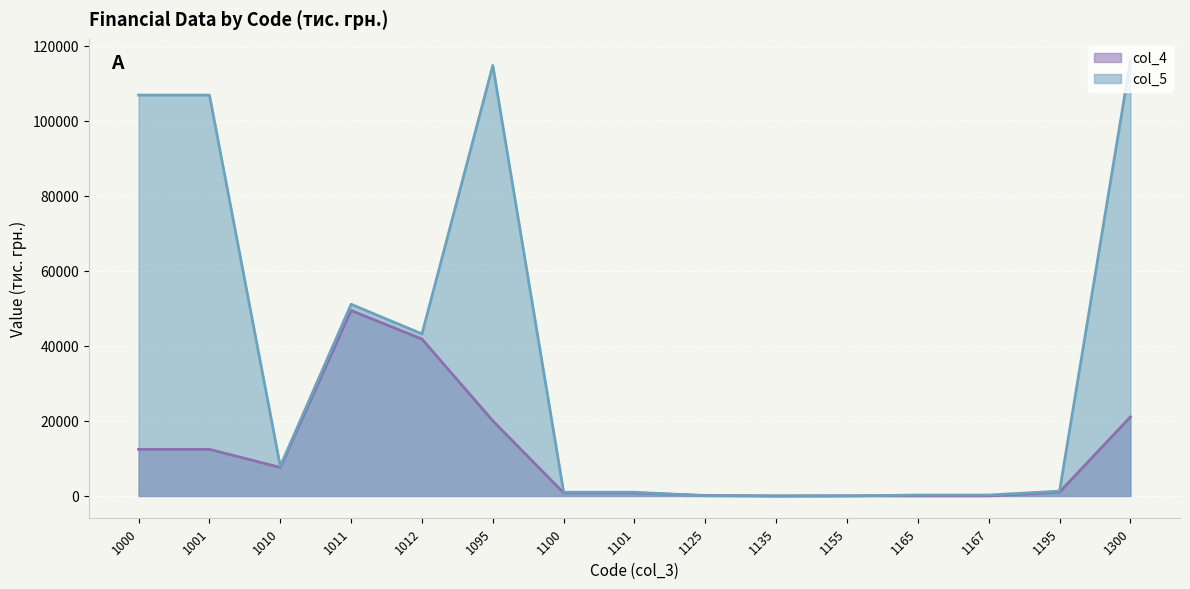

True or false: col_5 has a value of 1287 at 1195.

True